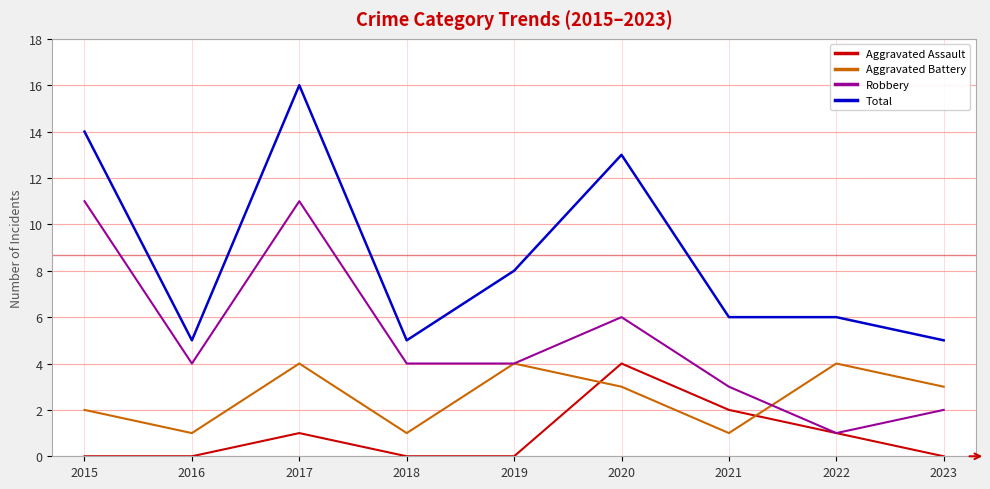

At which category does the chart reach its peak across all series?

2017